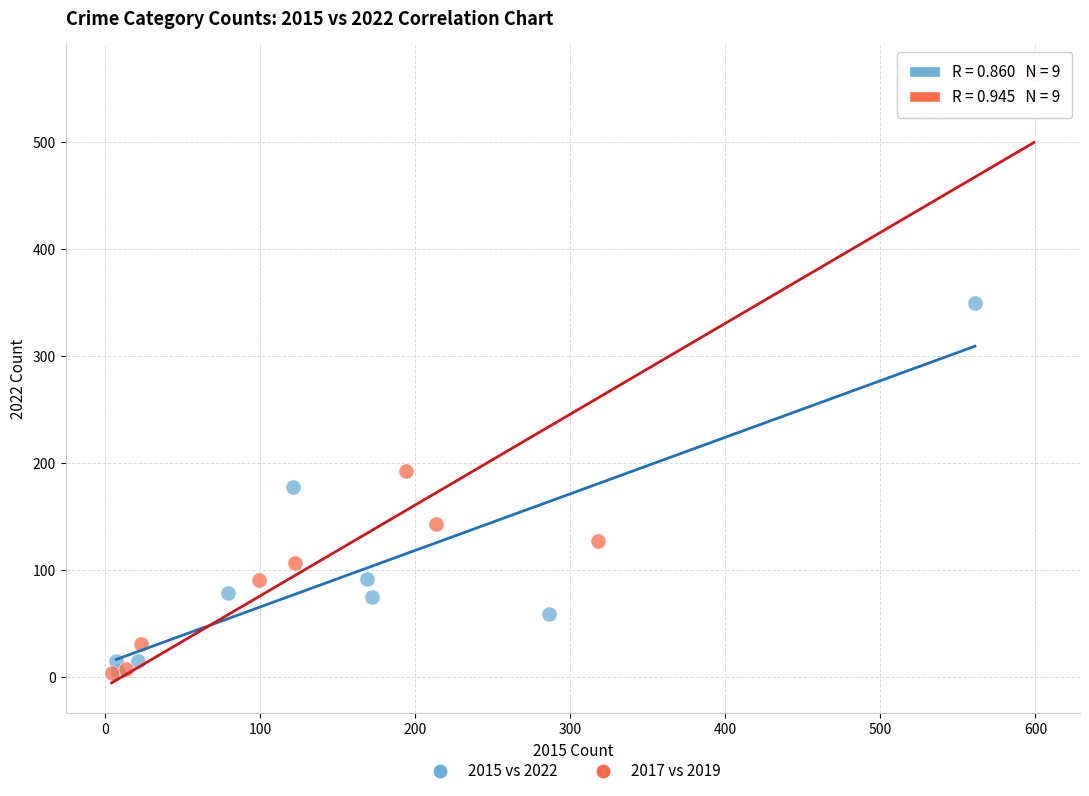

Which series reaches the maximum Y coordinate?

2017 vs 2019